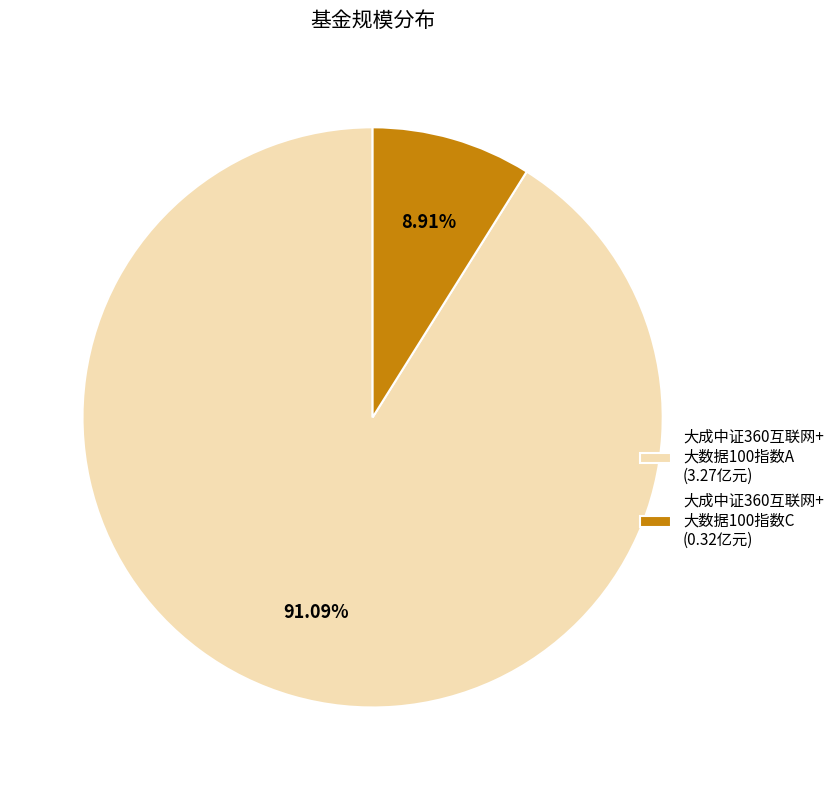

Which category has the biggest portion of the pie?

大成中证360互联网+ 大数据100指数A (3.27亿元)